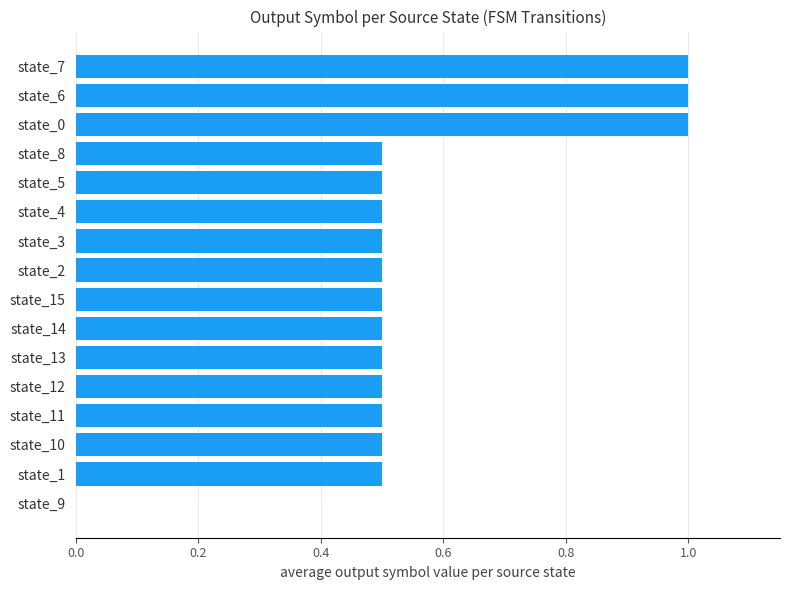

What is the change in value from state_6 to state_15?

-0.5